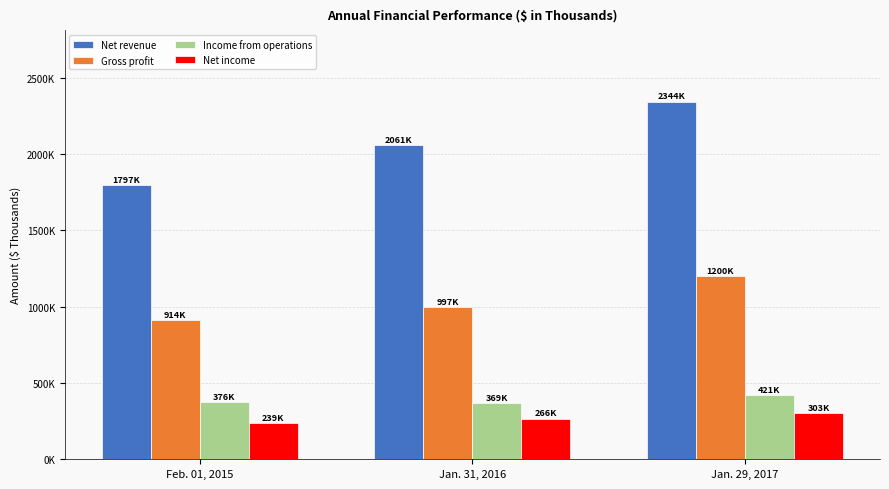

At which label does Net revenue reach its peak?

Jan. 29, 2017